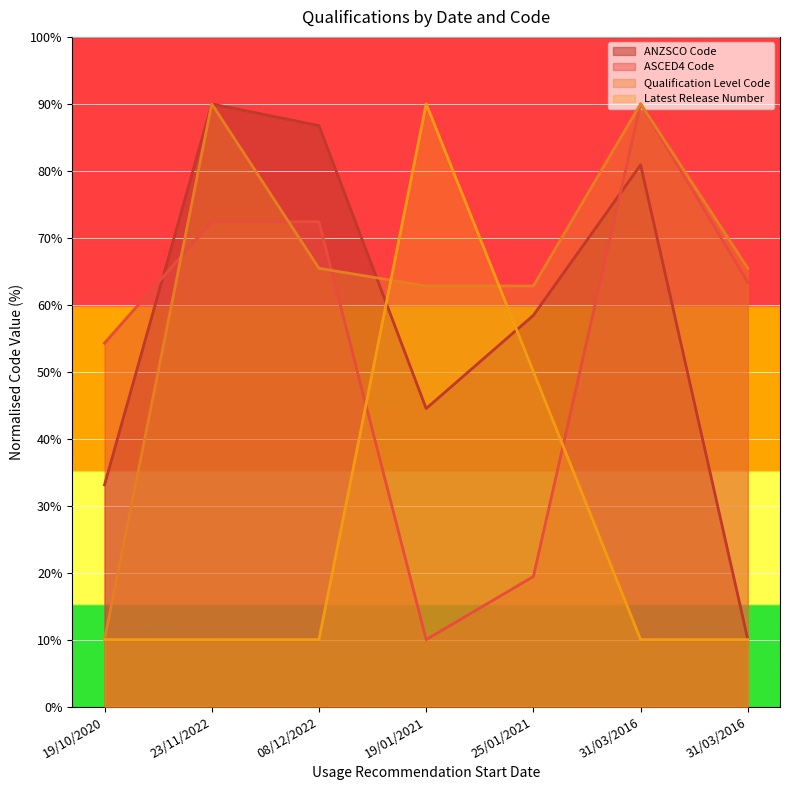

Reading left to right, list all the values displayed in this chart.

ANZSCO Code: 33.1	90.0	86.8	44.5	58.4	80.9	10.0
ASCED4 Code: 54.3	72.4	72.4	10.0	19.4	90.0	63.3
Qualification Level Code: 10.0	90.0	65.4	62.8	62.8	90.0	65.4
Latest Release Number: 10.0	10.0	10.0	90.0	50.0	10.0	10.0